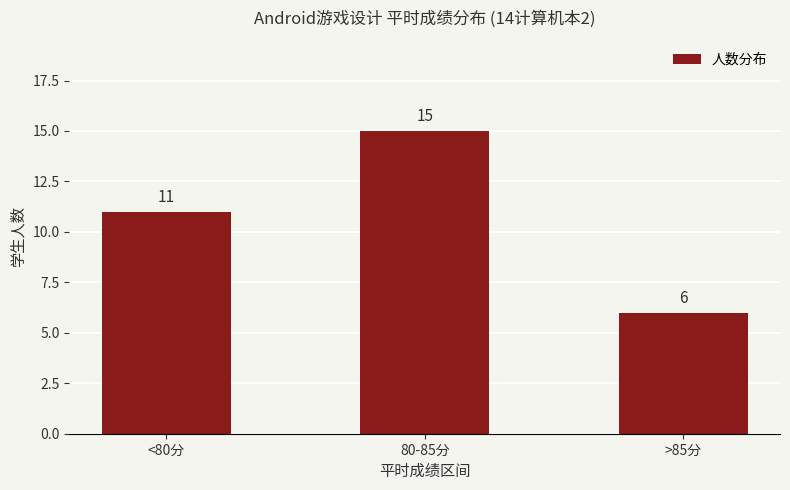

Reading left to right, transcribe all the data shown in this chart.

<80分=11	80-85分=15	>85分=6